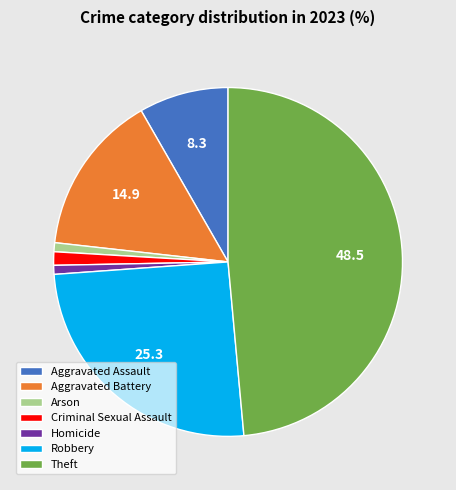

Between Theft and Aggravated Battery, which is larger?

Theft